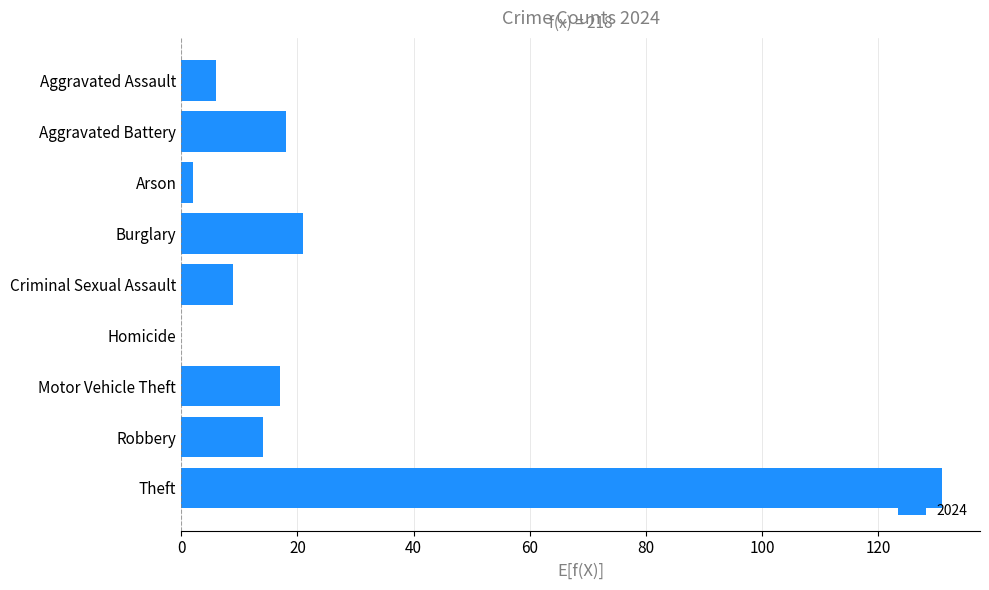

Reading top to bottom, transcribe all the data shown in this chart.

Aggravated Assault=6	Aggravated Battery=18	Arson=2	Burglary=21	Criminal Sexual Assault=9	Homicide=0	Motor Vehicle Theft=17	Robbery=14	Theft=131